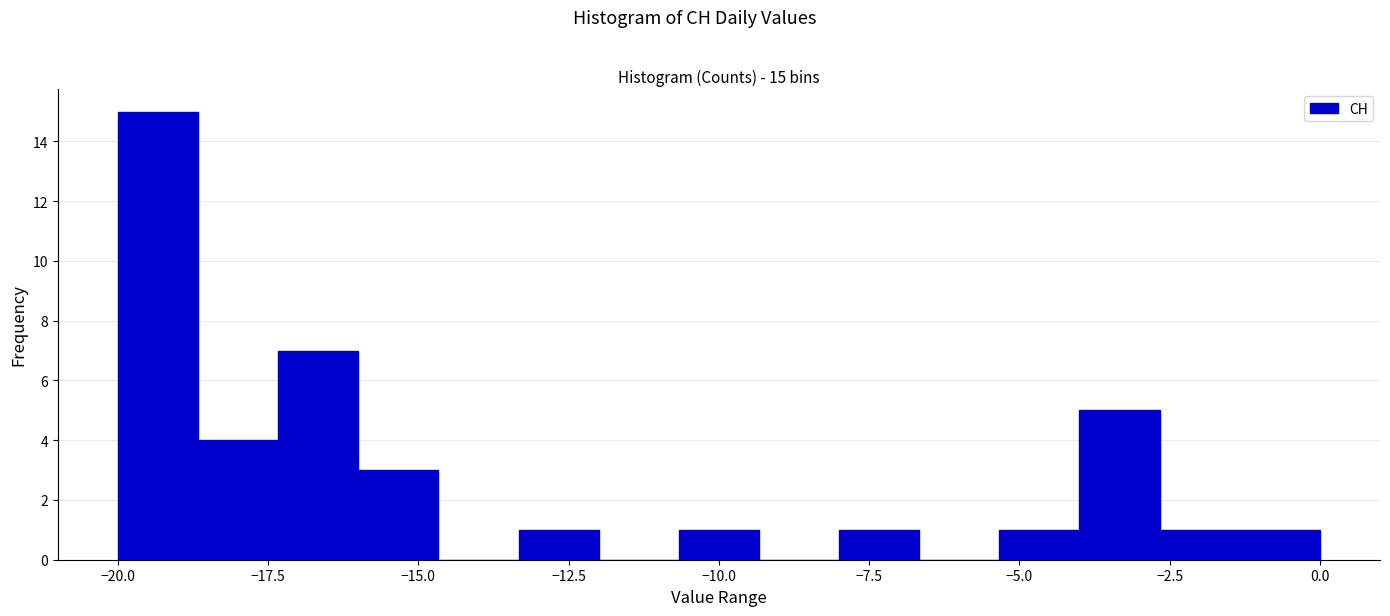

Around what value on the x-axis is the tallest bar? Give the approximate position of its centre, as read against the axis.

-19.5